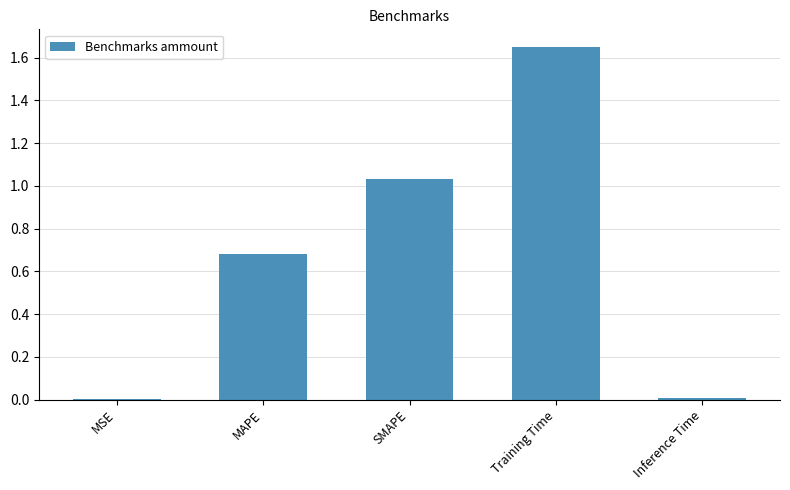

Which label corresponds to the largest value in the chart?

Training Time